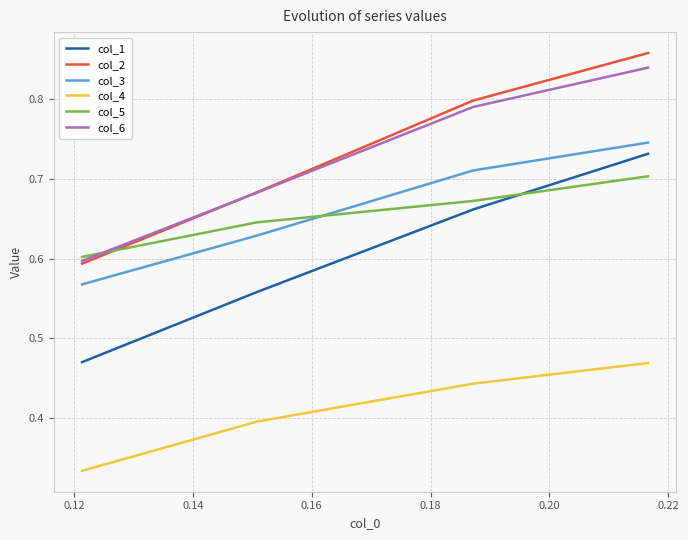

Count the col_4 values in the range 0 to 1.

4